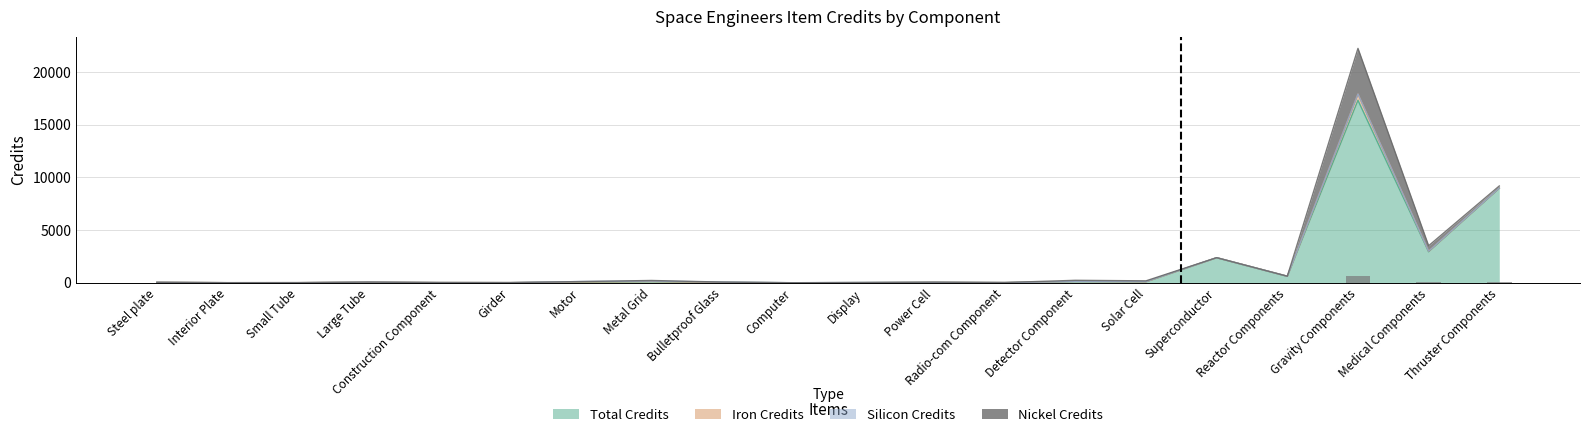

Which series changed the most between Girder and Radio-com Component?

Total Credits